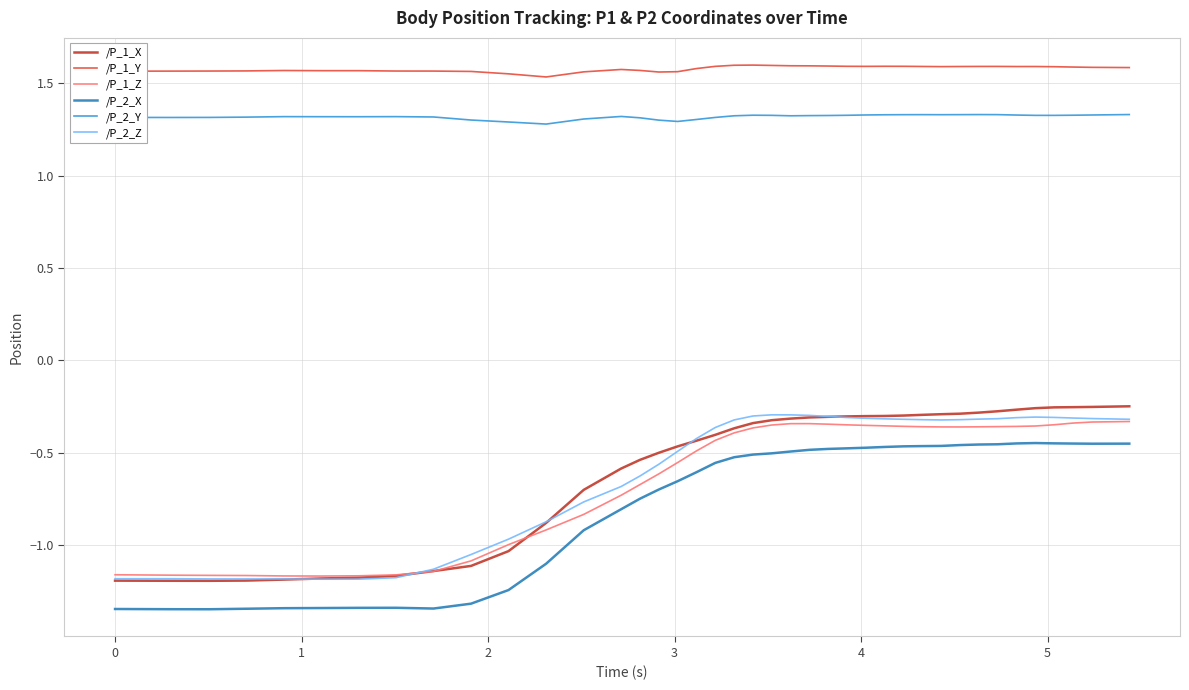

True or false: /P_1_Z and /P_2_X cross at least once.

False